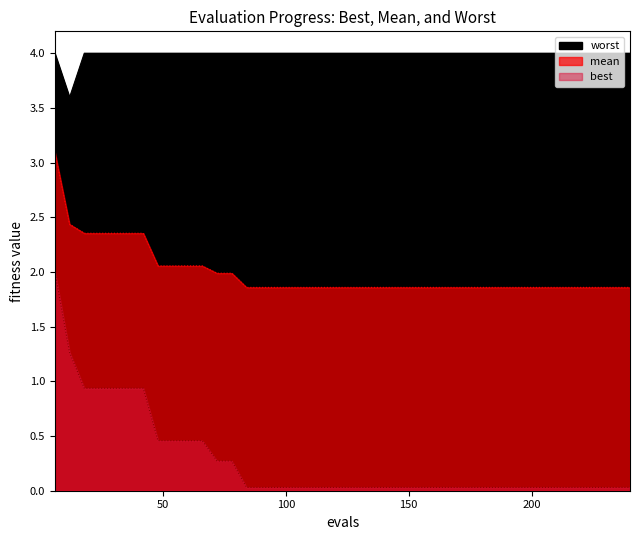

True or false: mean and worst cross at least once.

False